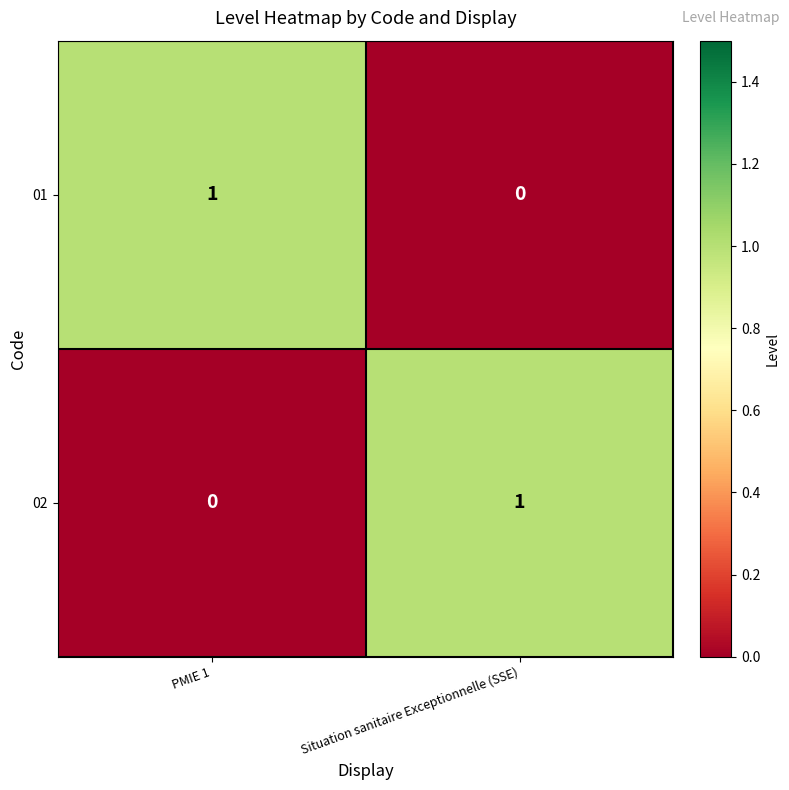

What is the total value across all series at PMIE 1?

1